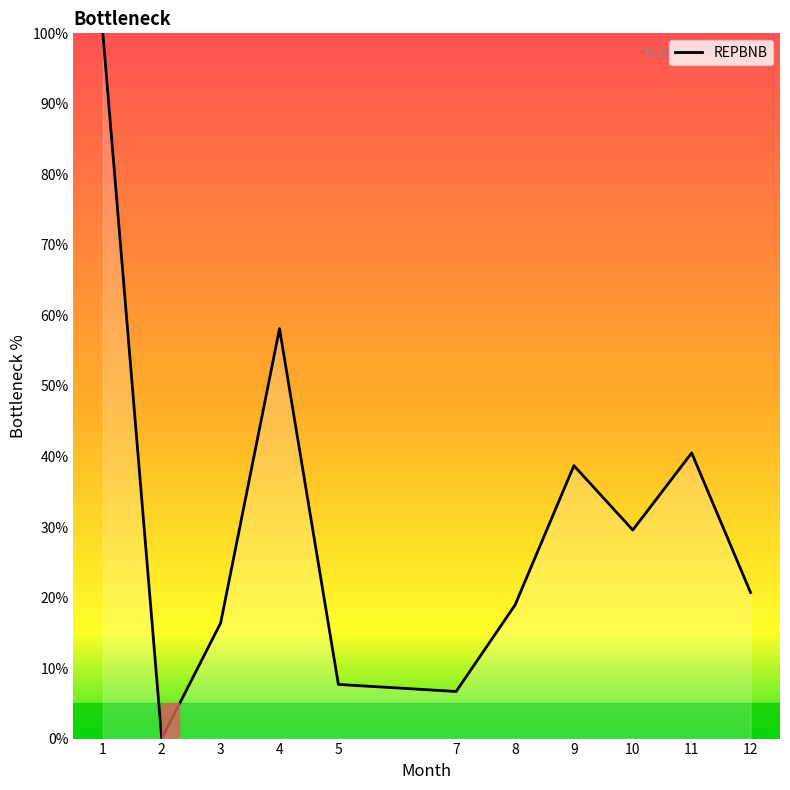

How many interior local valleys (lower than both neighbors) does the data have?

3